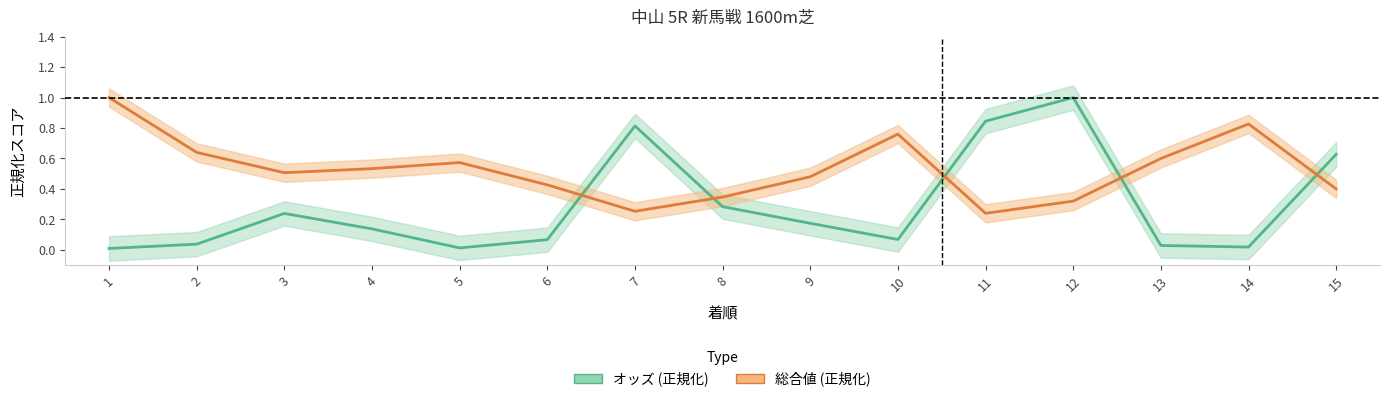

In 総合値, how many points are lower than both neighbors (excluding endpoints)?

3